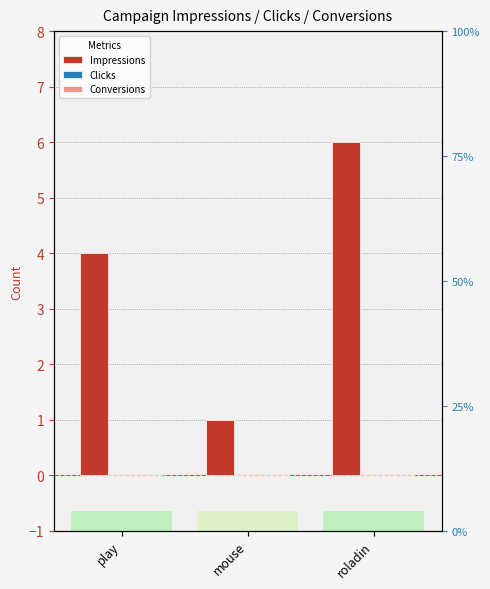

What is the difference between the highest and lowest values at play?

4